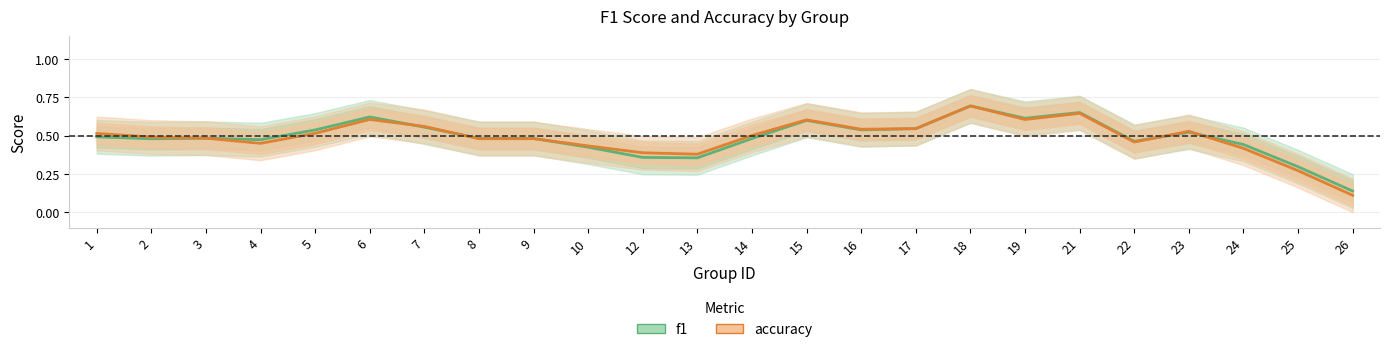

Where is f1 nearest to the value 0?

26